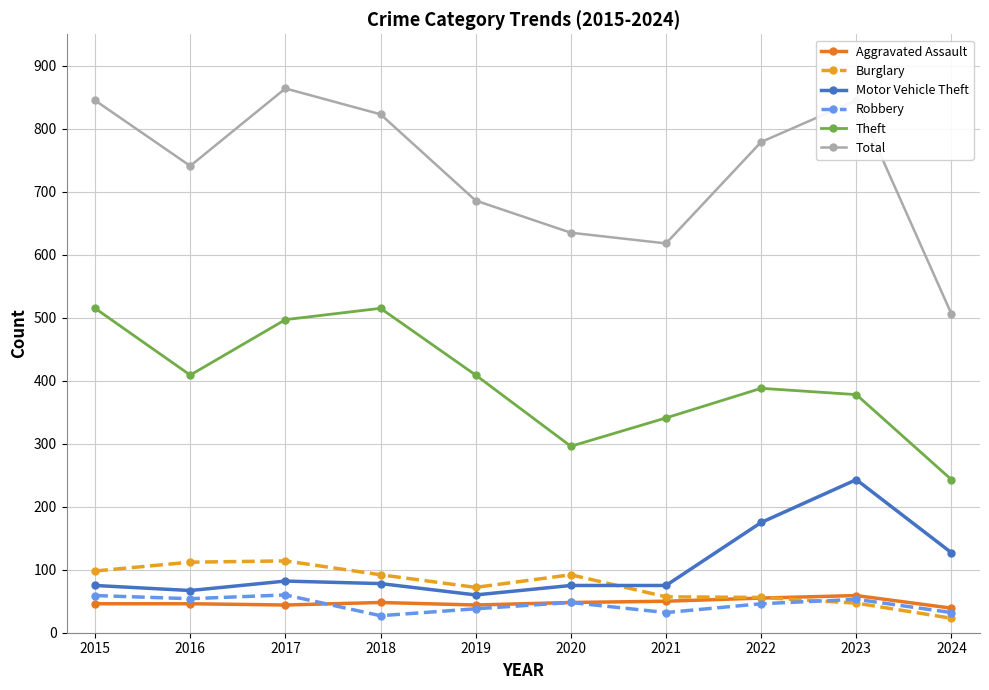

Is this an area chart (filled region under the line)?

No